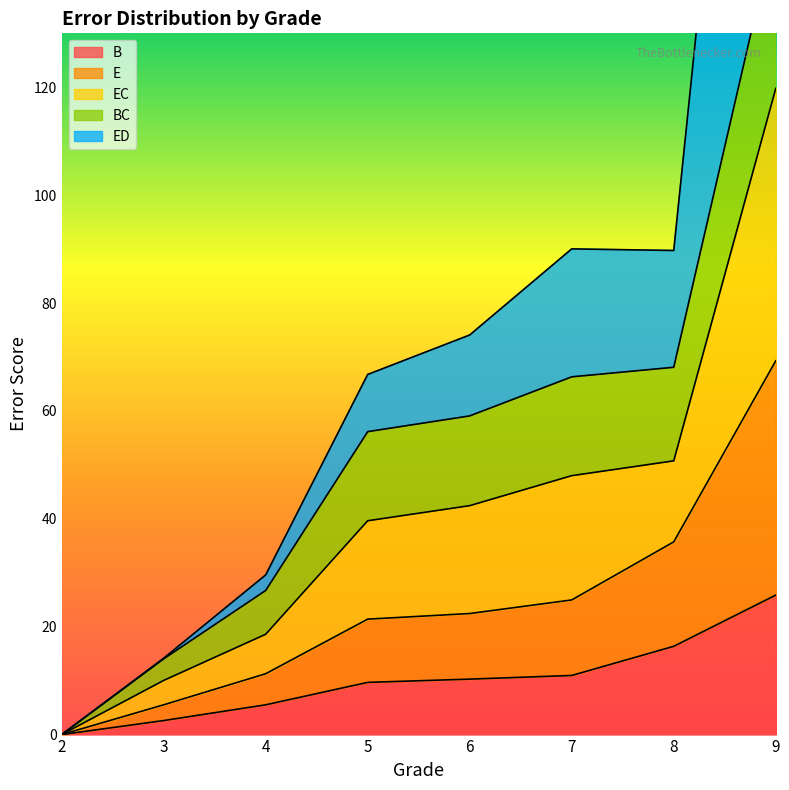

What is the highest value of the B series?

25.9